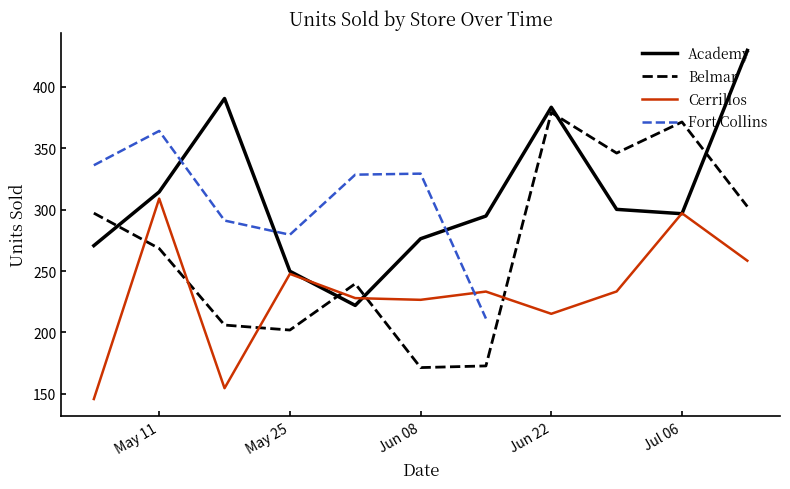

After their last crossing, which series has the higher values: Belmar or Academy?

Academy